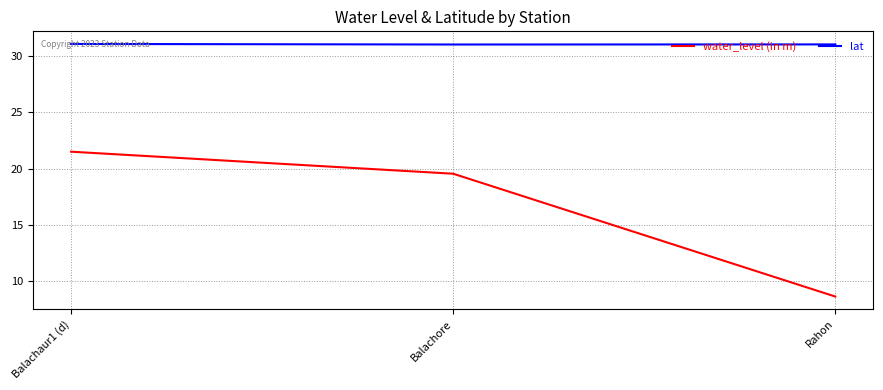

Reading right to left, list all the values displayed in this chart.

water_level (in m): 8.6	19.6	21.5
lat: 31.1	31.1	31.1